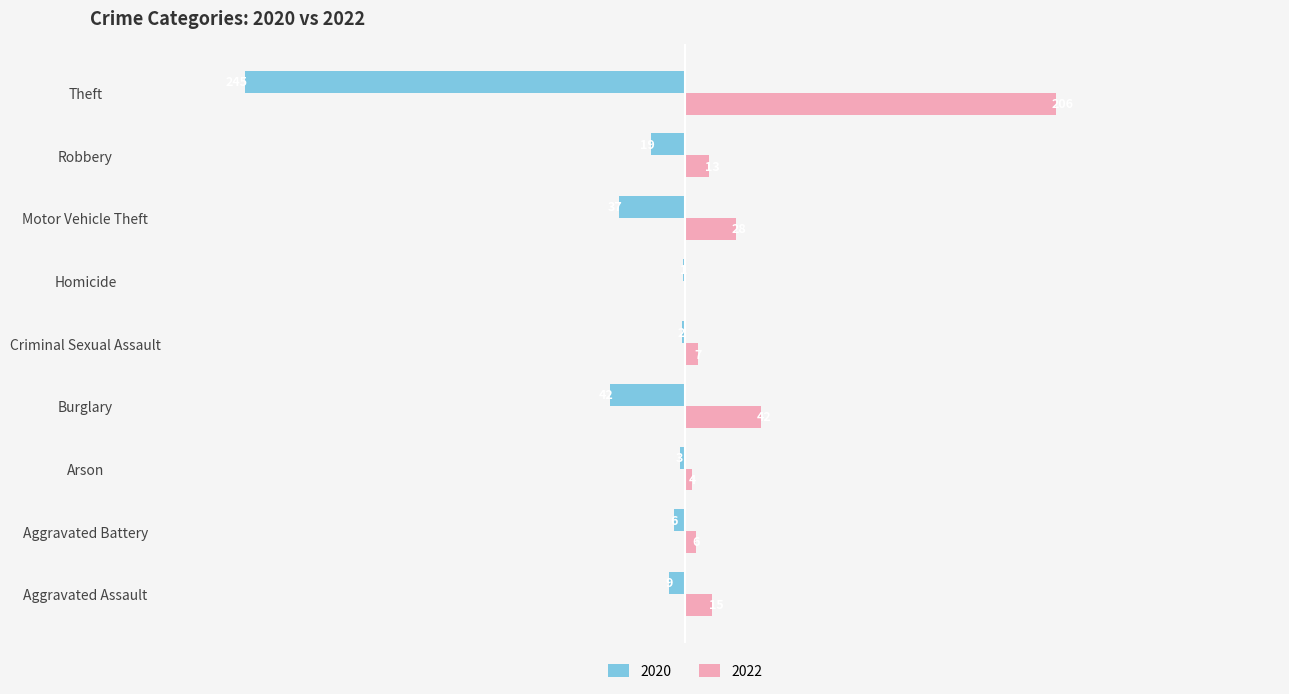

Which category has the highest value in the 2022 series?

Theft